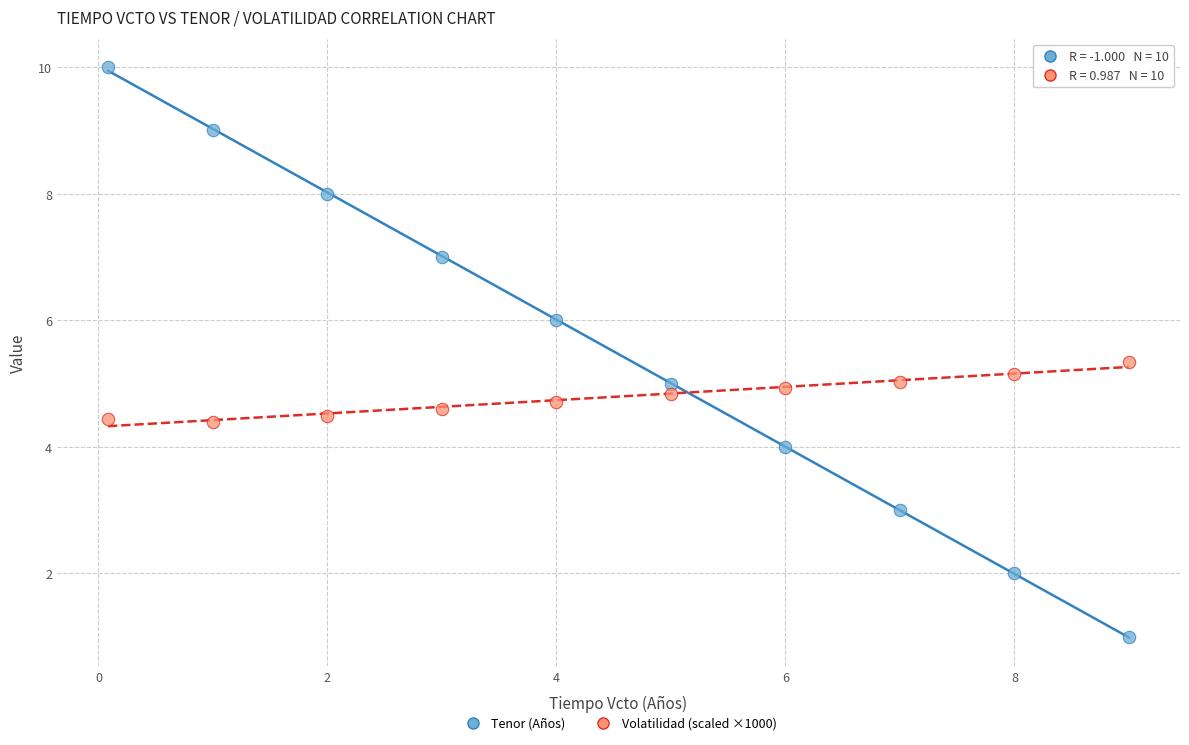

Which series contains the lowest Y value?

Tenor (Años)